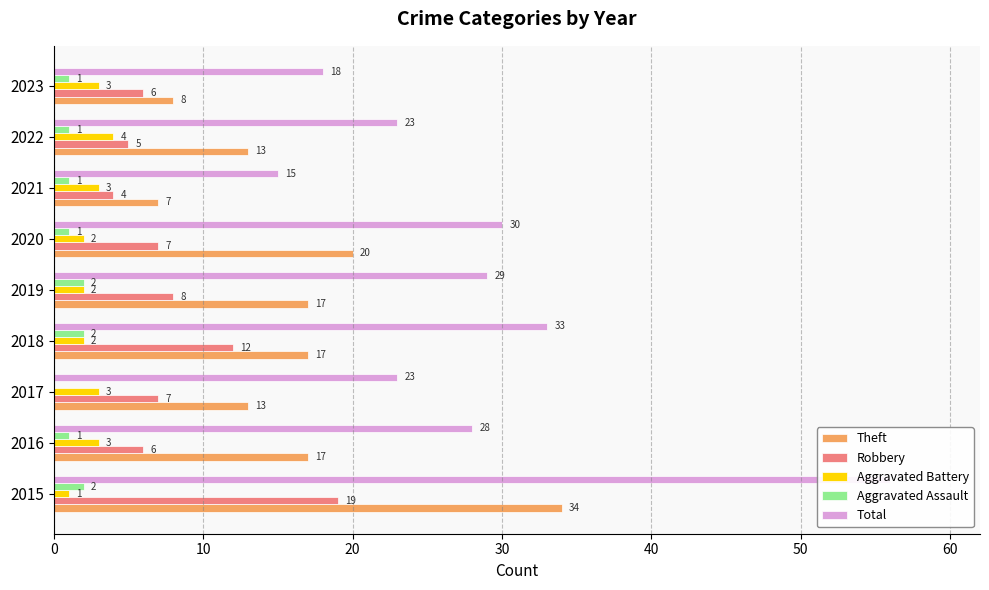

Which series changed the most between 2017 and 2020?

Theft